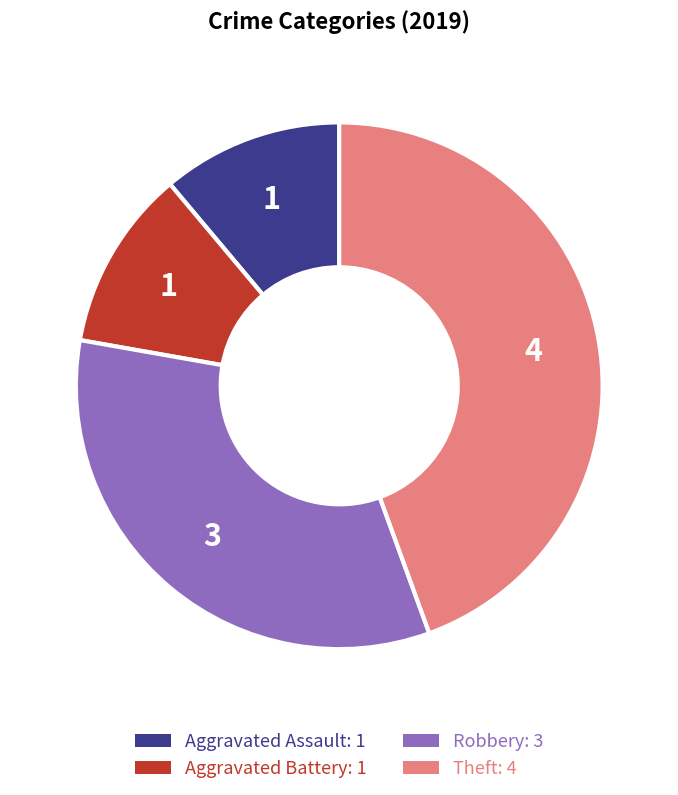

Combined, do Aggravated Battery and Robbery account for over 50%?

No